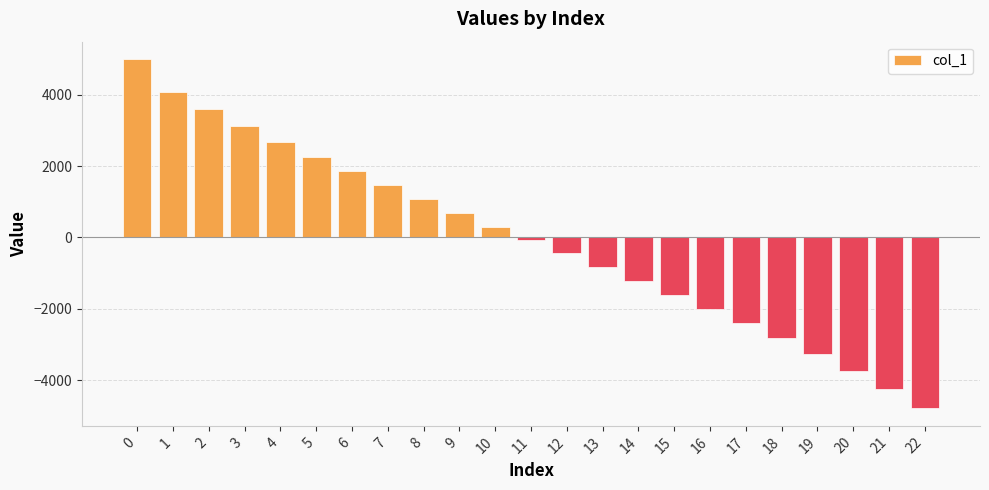

What is the minimum value shown in the chart?

-4790.9